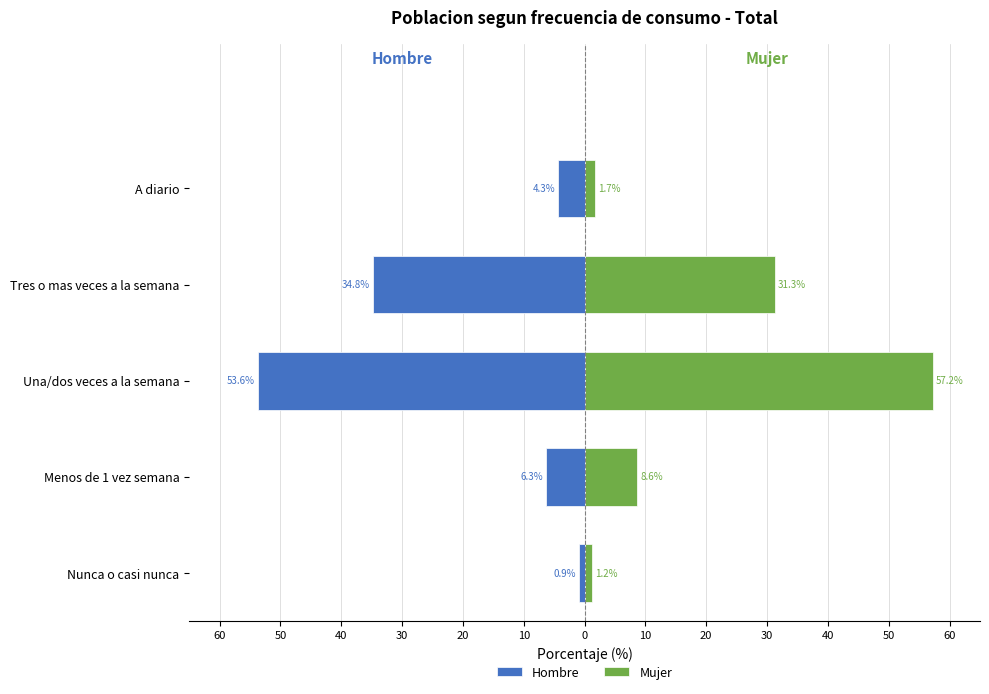

Is the value of Mujer at Menos de 1 vez semana greater than the value of Hombre at A diario?

Yes